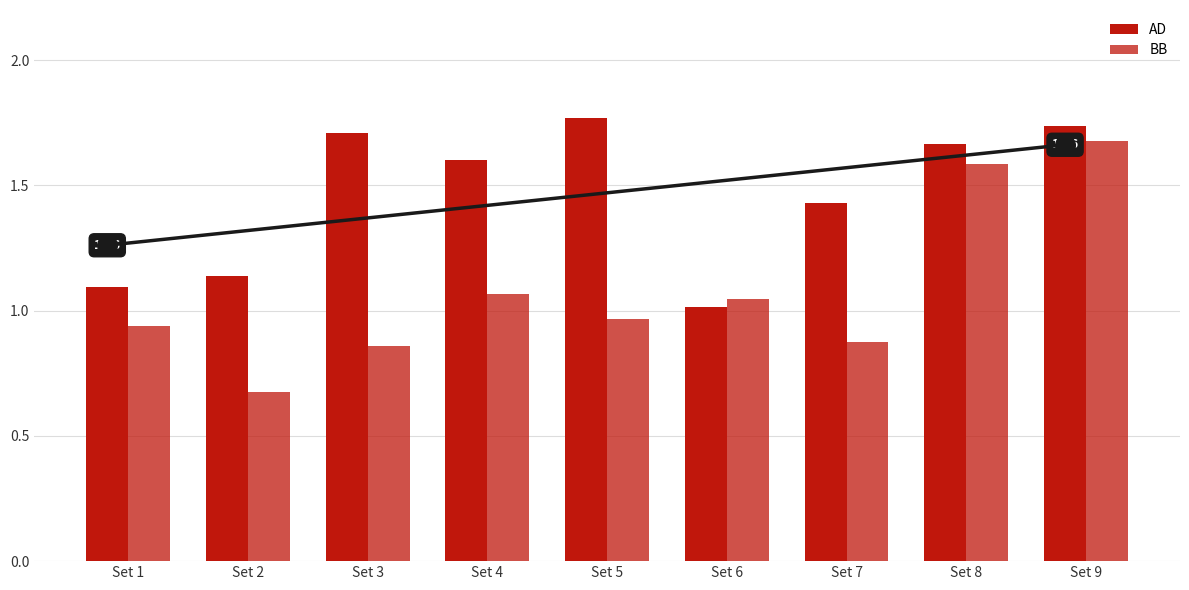

At how many categories does at least one series exceed 1?

9